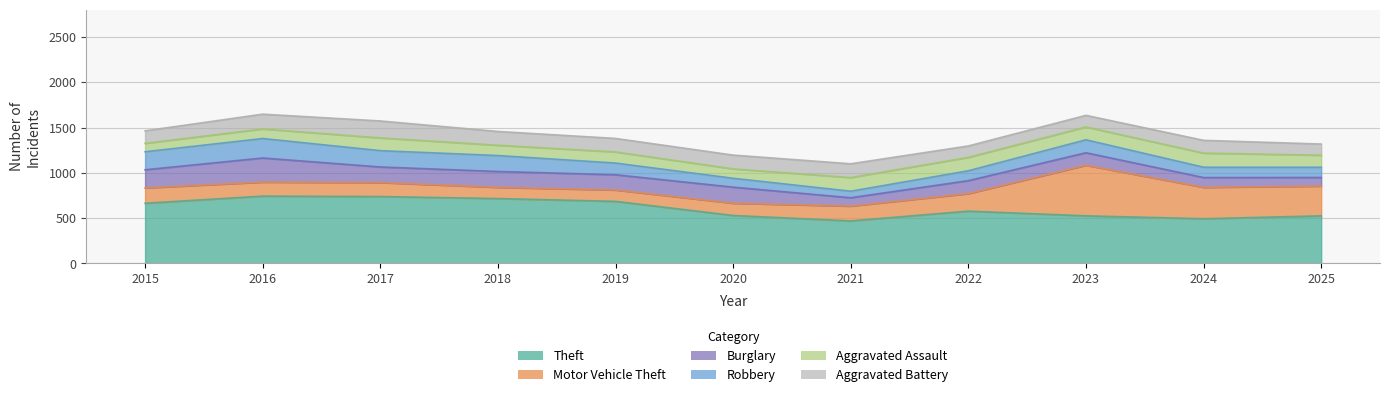

What is the sum of the Aggravated Battery values at 2017 and 2021?

339